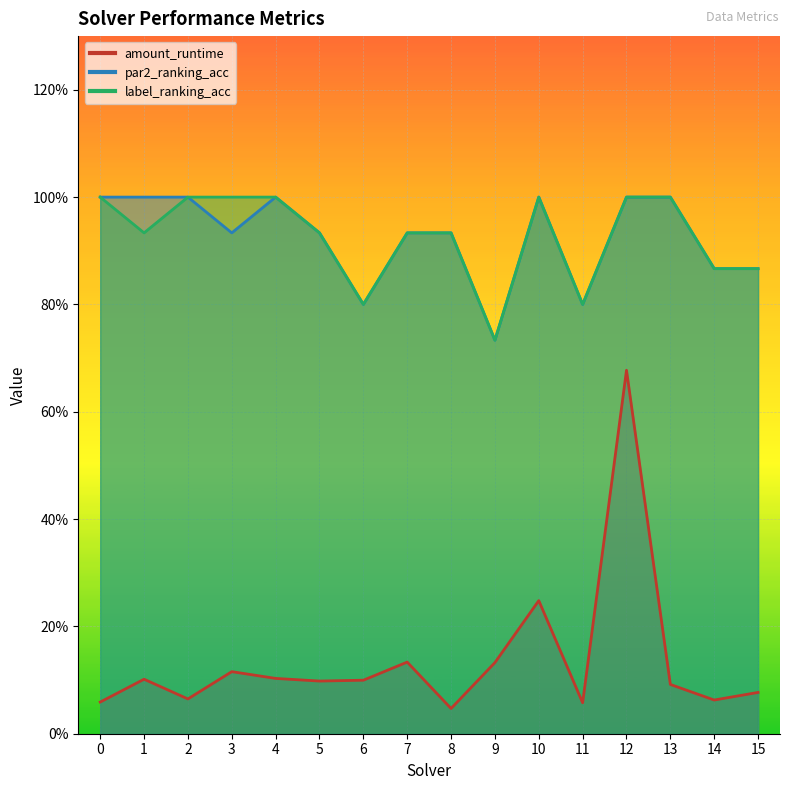

Reading left to right, extract all data points from this chart.

amount_runtime: 0.1	0.1	0.1	0.1	0.1	0.1	0.1	0.1	0.0	0.1	0.2	0.1	0.7	0.1	0.1	0.1
par2_ranking_acc: 1.0	1.0	1.0	0.9	1.0	0.9	0.8	0.9	0.9	0.7	1.0	0.8	1.0	1.0	0.9	0.9
label_ranking_acc: 1.0	0.9	1.0	1.0	1.0	0.9	0.8	0.9	0.9	0.7	1.0	0.8	1.0	1.0	0.9	0.9